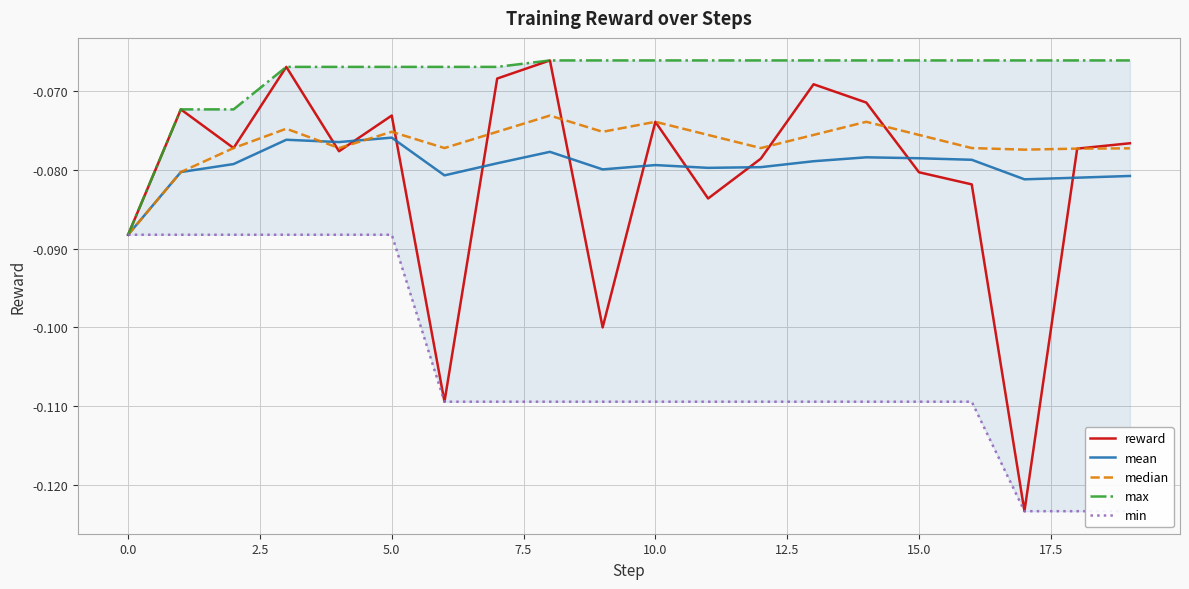

Reading right to left, extract all data points from this chart.

reward: -0.1	-0.1	-0.1	-0.1	-0.1	-0.1	-0.1	-0.1	-0.1	-0.1	-0.1	-0.1	-0.1	-0.1	-0.1	-0.1	-0.1	-0.1	-0.1	-0.1
mean: -0.1	-0.1	-0.1	-0.1	-0.1	-0.1	-0.1	-0.1	-0.1	-0.1	-0.1	-0.1	-0.1	-0.1	-0.1	-0.1	-0.1	-0.1	-0.1	-0.1
median: -0.1	-0.1	-0.1	-0.1	-0.1	-0.1	-0.1	-0.1	-0.1	-0.1	-0.1	-0.1	-0.1	-0.1	-0.1	-0.1	-0.1	-0.1	-0.1	-0.1
max: -0.1	-0.1	-0.1	-0.1	-0.1	-0.1	-0.1	-0.1	-0.1	-0.1	-0.1	-0.1	-0.1	-0.1	-0.1	-0.1	-0.1	-0.1	-0.1	-0.1
min: -0.1	-0.1	-0.1	-0.1	-0.1	-0.1	-0.1	-0.1	-0.1	-0.1	-0.1	-0.1	-0.1	-0.1	-0.1	-0.1	-0.1	-0.1	-0.1	-0.1